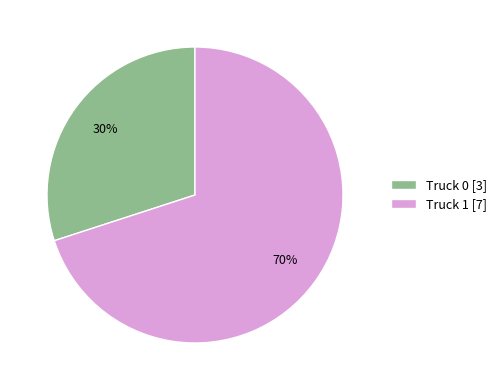

Does Truck 1 represent more than half of the total?

Yes